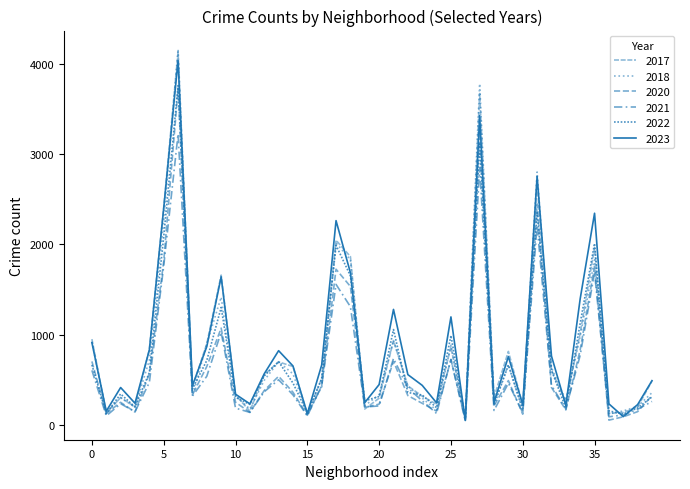

Reading left to right, what are all the values shown in this chart?

2022: 666	126	344	199	581	2085	3758	399	715	1302	307	228	544	701	465	131	513	1990	1652	269	315	1057	360	332	192	991	76	3113	219	664	165	2351	608	187	1128	2009	156	122	189	311
2023: 912	153	415	241	831	2400	4037	436	869	1641	341	234	567	823	654	126	664	2263	1686	248	448	1280	558	439	245	1197	50	3427	251	758	223	2754	764	216	1398	2345	234	93	226	491
2018: 922	138	303	196	718	2257	4162	319	901	1416	325	177	495	701	566	125	422	2016	1830	215	334	936	429	298	163	884	56	3779	239	668	168	2802	637	273	980	1830	122	156	206	358
2020: 704	128	251	143	568	1813	3721	336	648	1073	252	140	382	539	363	108	432	1725	1534	194	231	704	326	240	154	723	62	3245	213	492	120	2448	416	167	833	1757	54	91	148	326
2021: 605	101	236	147	471	1761	3222	321	540	1027	187	140	368	501	334	100	438	1557	1310	200	211	738	410	268	128	727	43	2849	161	463	137	2212	438	179	773	1690	91	111	174	261
2017: 951	133	304	200	837	2406	4129	420	899	1660	332	153	557	699	648	122	515	2046	1865	177	297	935	433	319	230	864	71	3671	307	815	222	2668	605	256	1016	1962	129	138	200	487